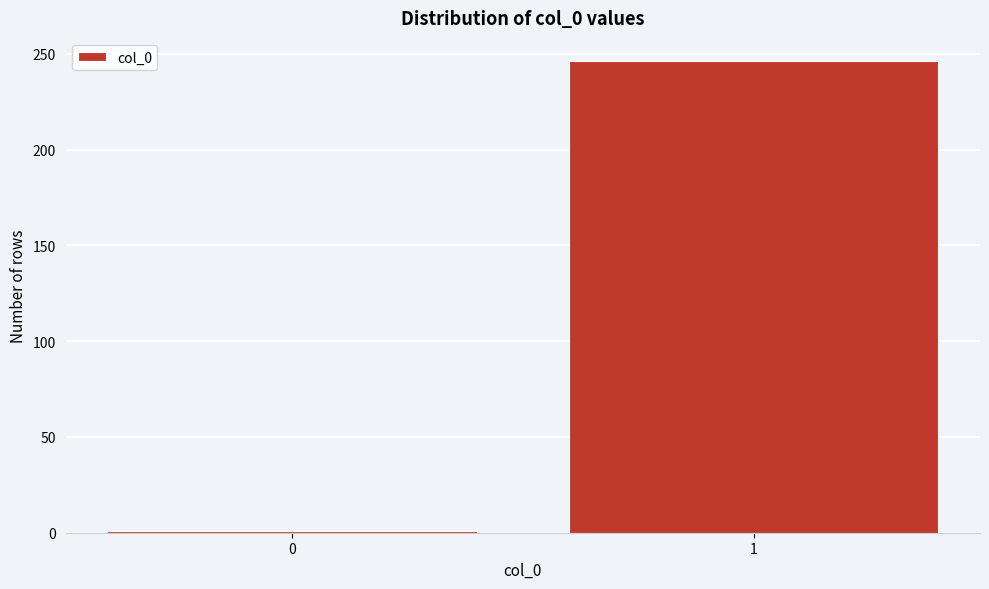

Reading right to left, transcribe all the data shown in this chart.

1=246	0=1